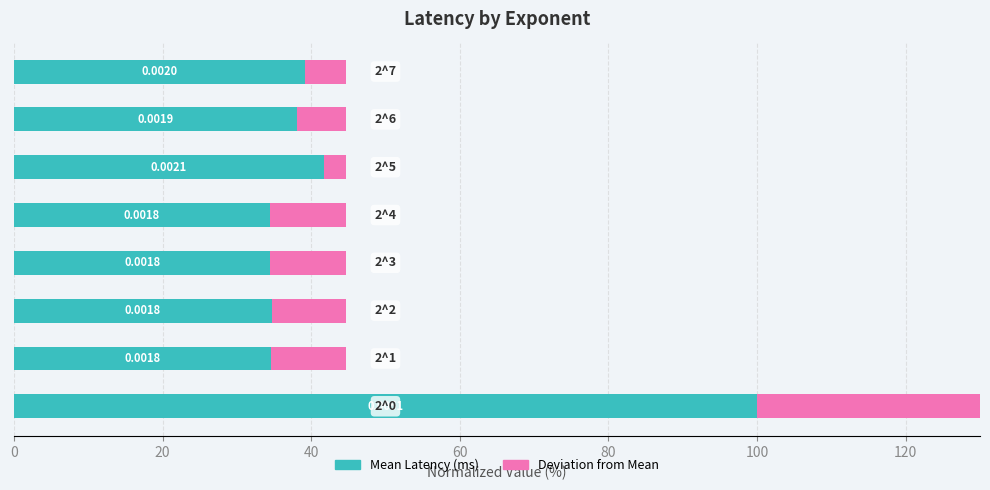

What is the maximum value for Deviation from Mean?

55.4